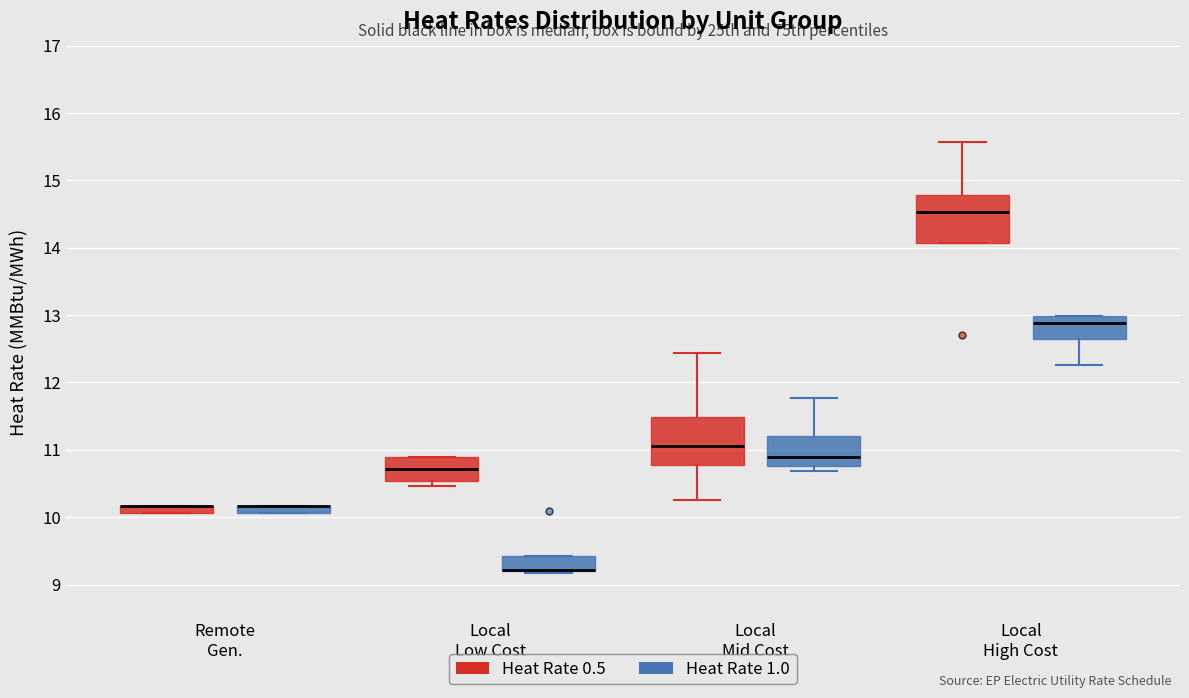

Where is the lower edge of the box for Remote Gen. (Heat Rate 0.5) on the y-axis? The values are not printed on the chart, so give them approximately, as read against the axis.

10.1